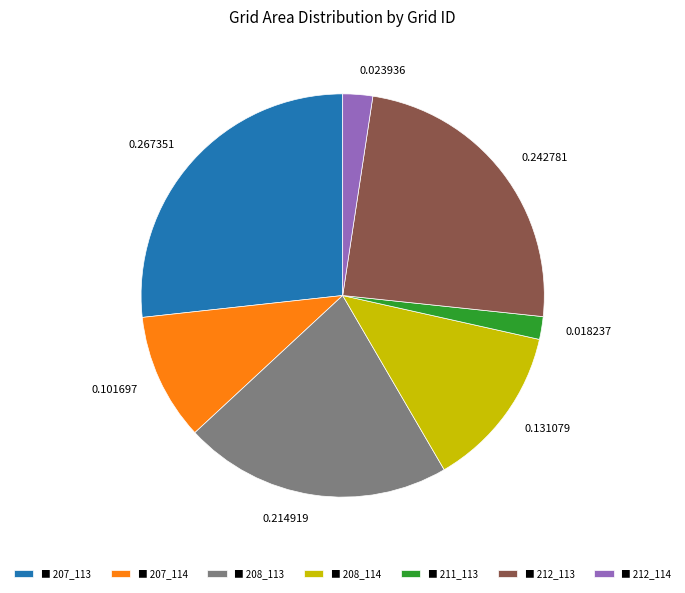

Which has a higher value, 0.267351 or 0.214919?

0.267351